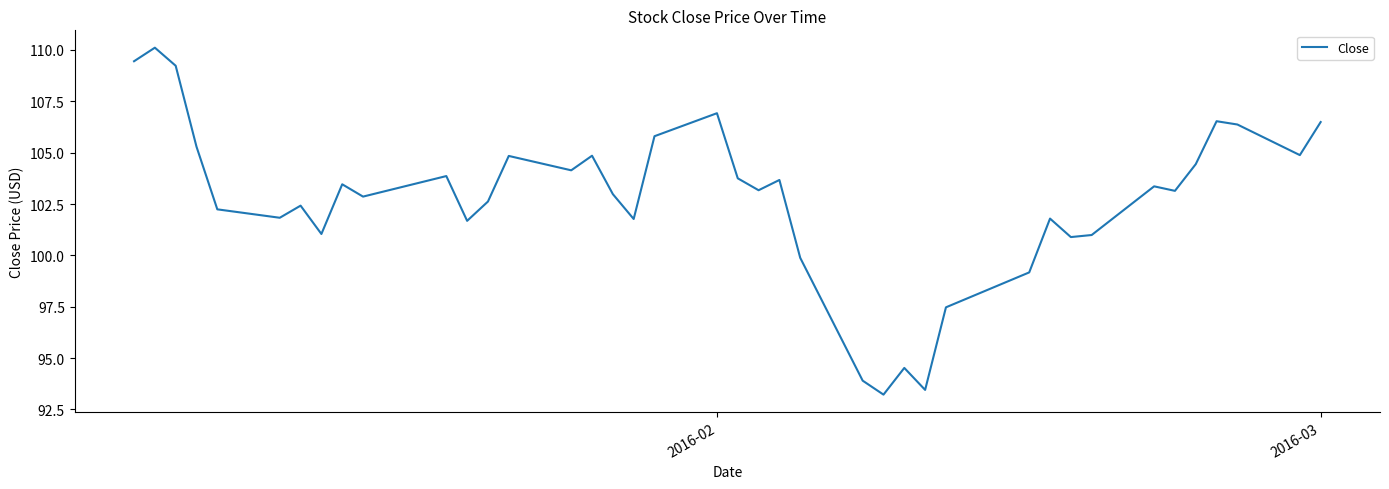

What is the smallest value displayed?

93.2